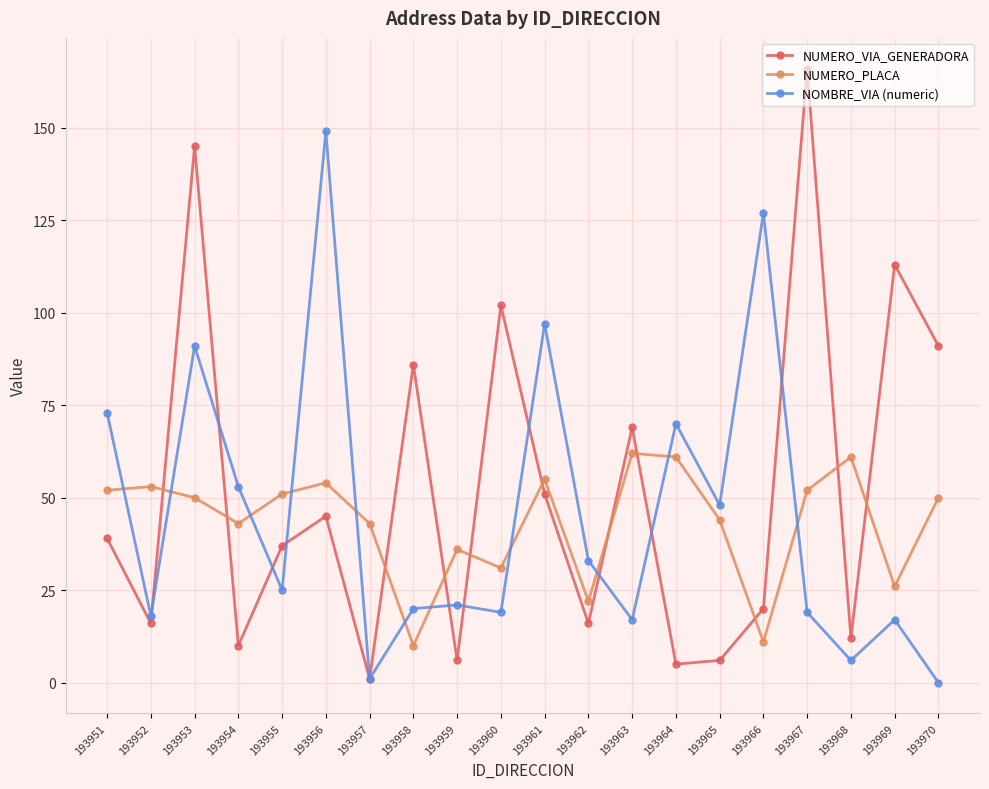

Reading left to right, what are all the values shown in this chart?

NUMERO_VIA_GENERADORA: 39	16	145	10	37	45	1	86	6	102	51	16	69	5	6	20	166	12	113	91
NUMERO_PLACA: 52	53	50	43	51	54	43	10	36	31	55	22	62	61	44	11	52	61	26	50
NOMBRE_VIA (numeric): 73	18	91	53	25	149	1	20	21	19	97	33	17	70	48	127	19	6	17	0